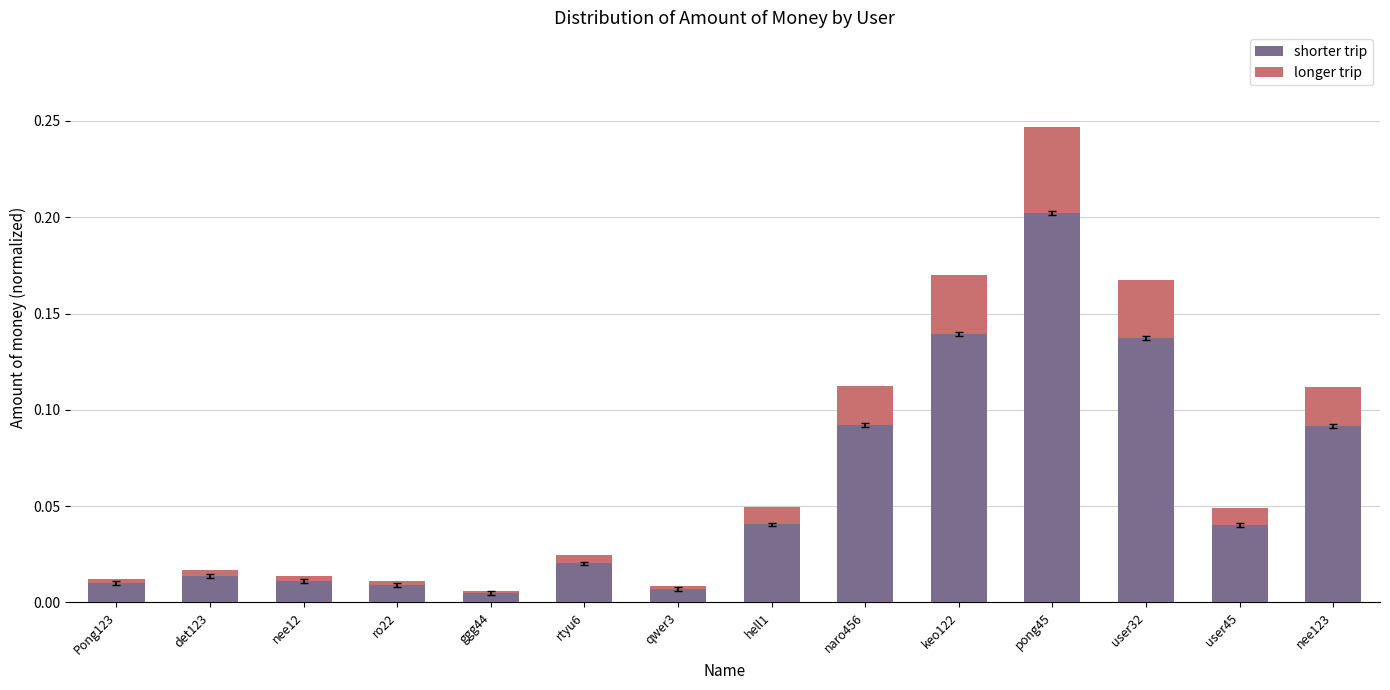

At which category is the sum across all series the highest?

pong45